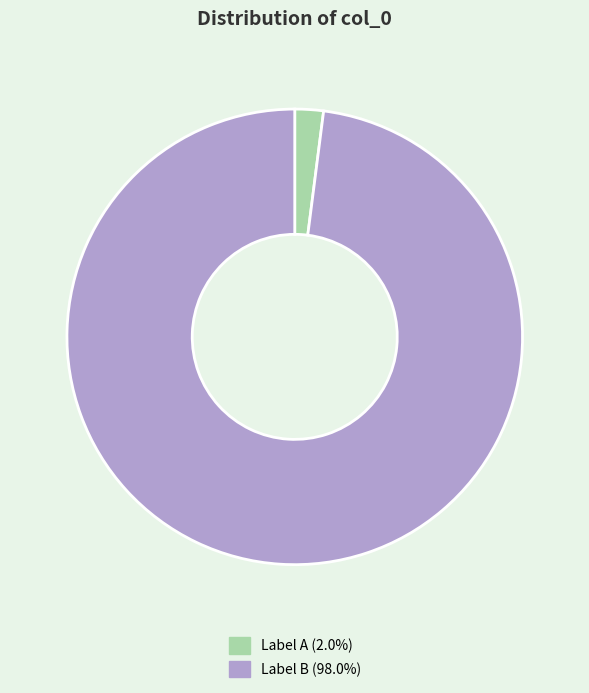

Is there a majority slice in this chart?

Yes